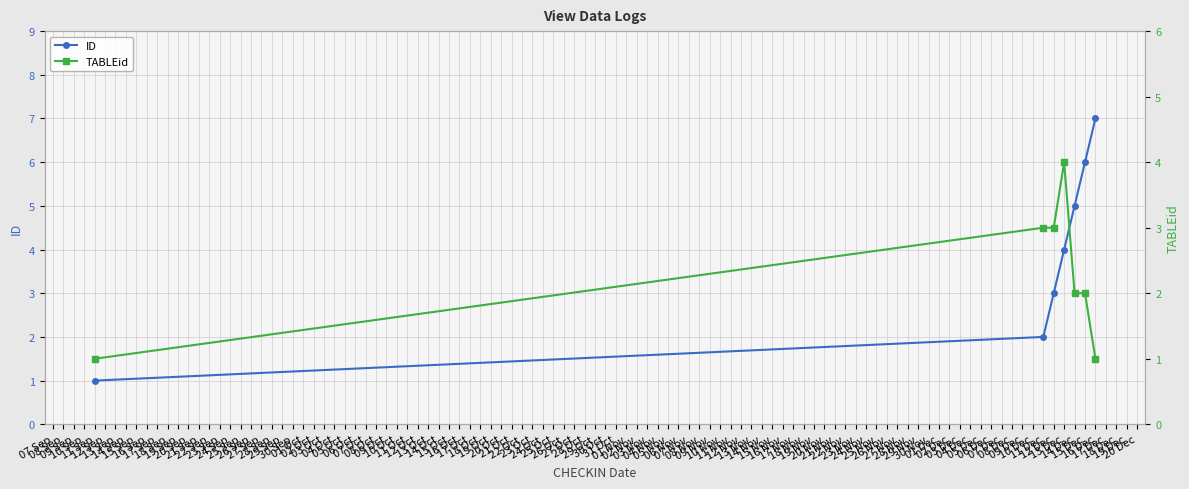

True or false: TABLEid and ID cross at least once.

False